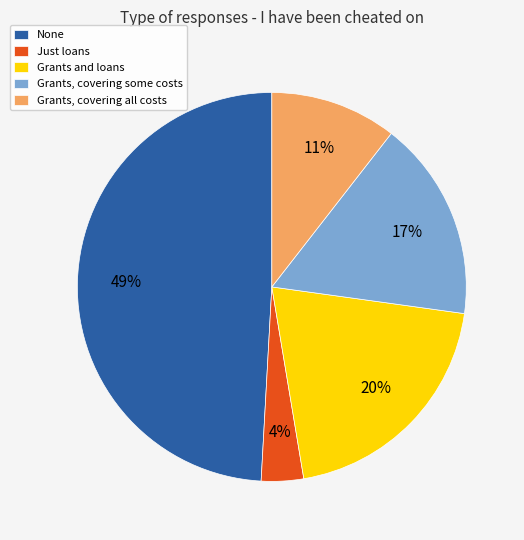

Between Just loans and Grants and loans, which is larger?

Grants and loans